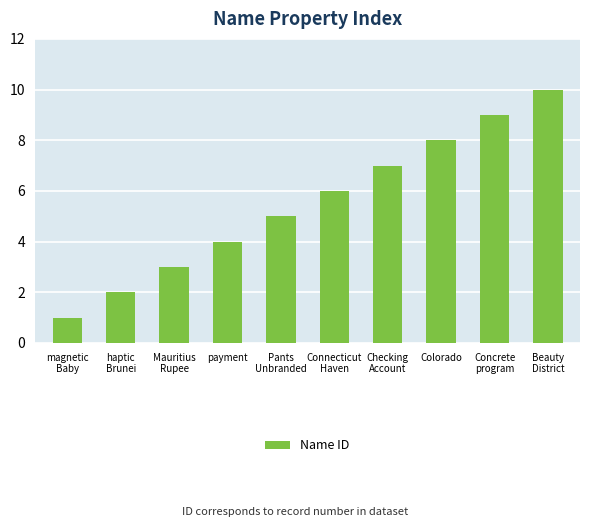

The chart shows a value of 9 at Concrete
program. True or false?

True